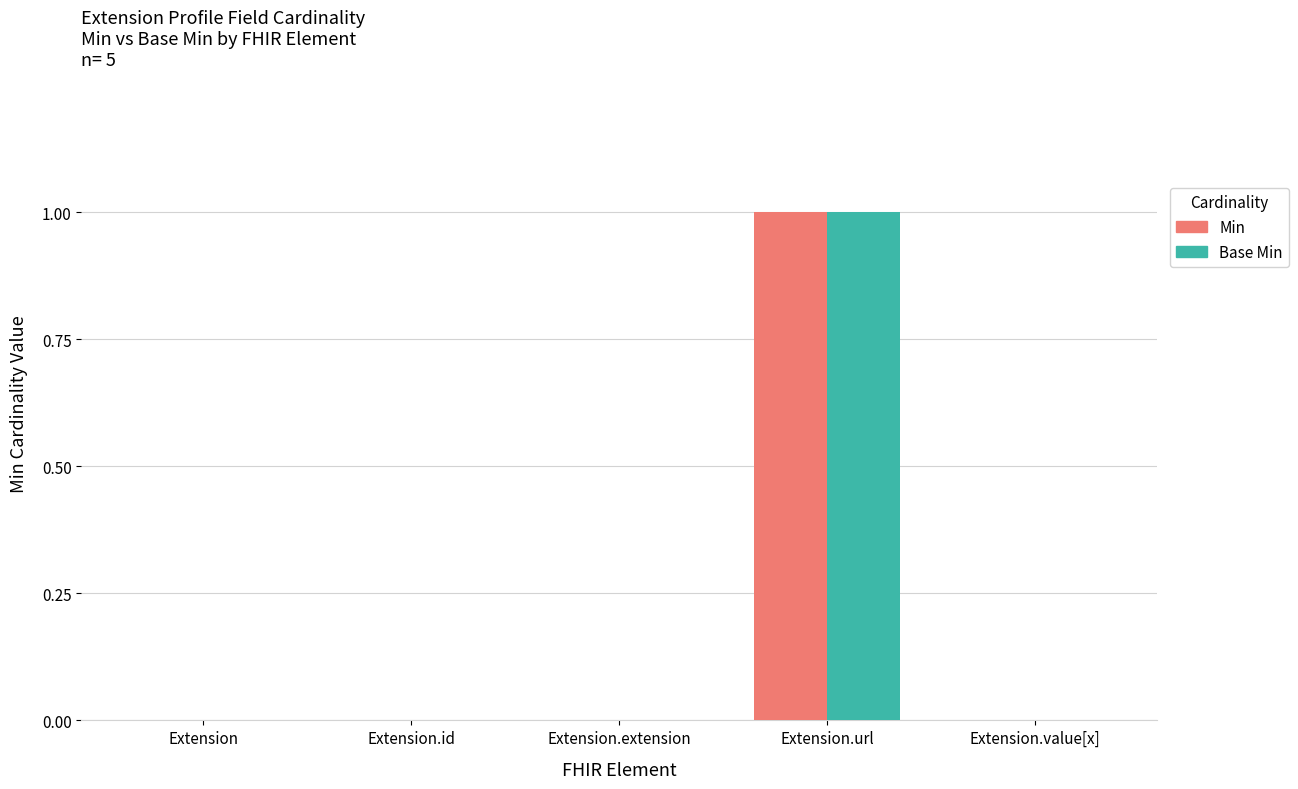

Is the value of Min at Extension.url greater than the value of Base Min at Extension.value[x]?

Yes